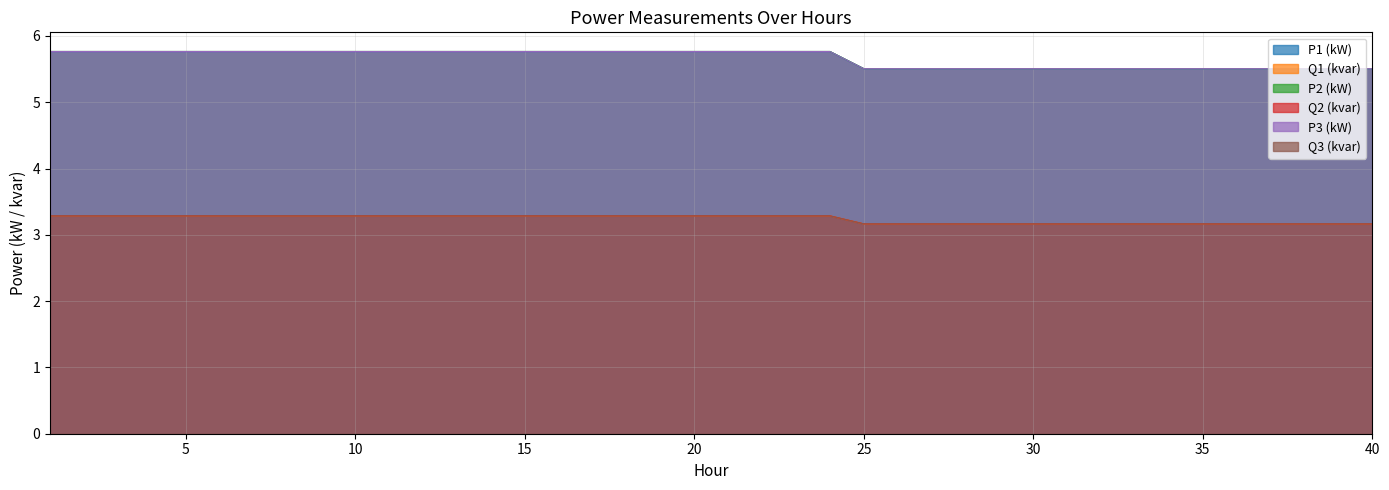

What is the minimum value shown in the chart?

3.2